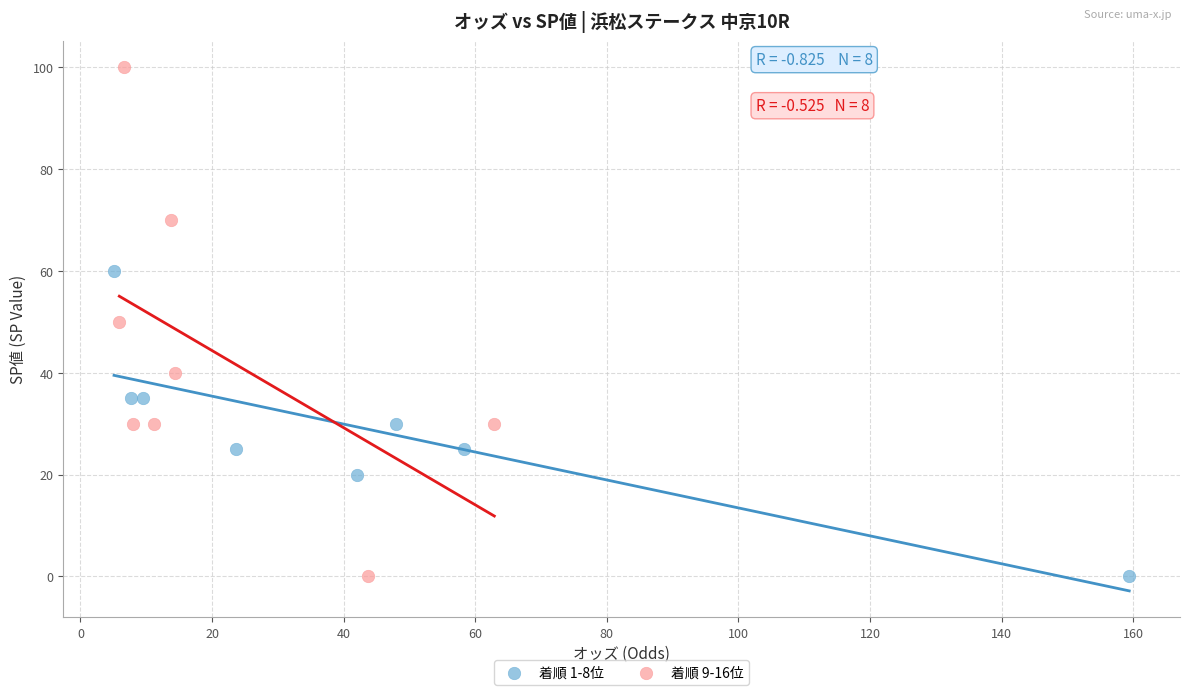

Which series reaches the maximum Y coordinate?

着順 9-16位